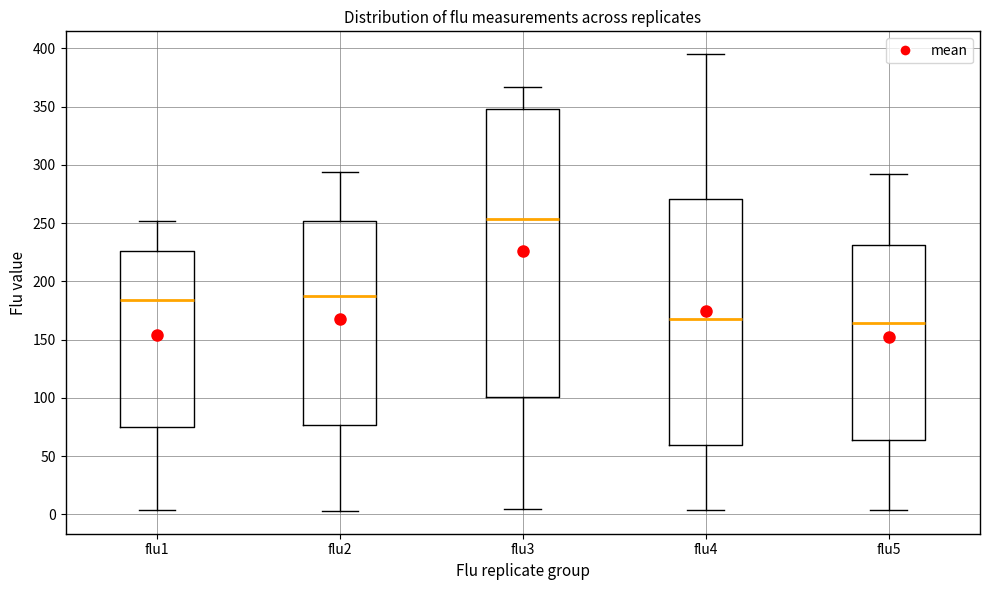

Which box is the tallest, from its lower edge to its upper edge?

flu3